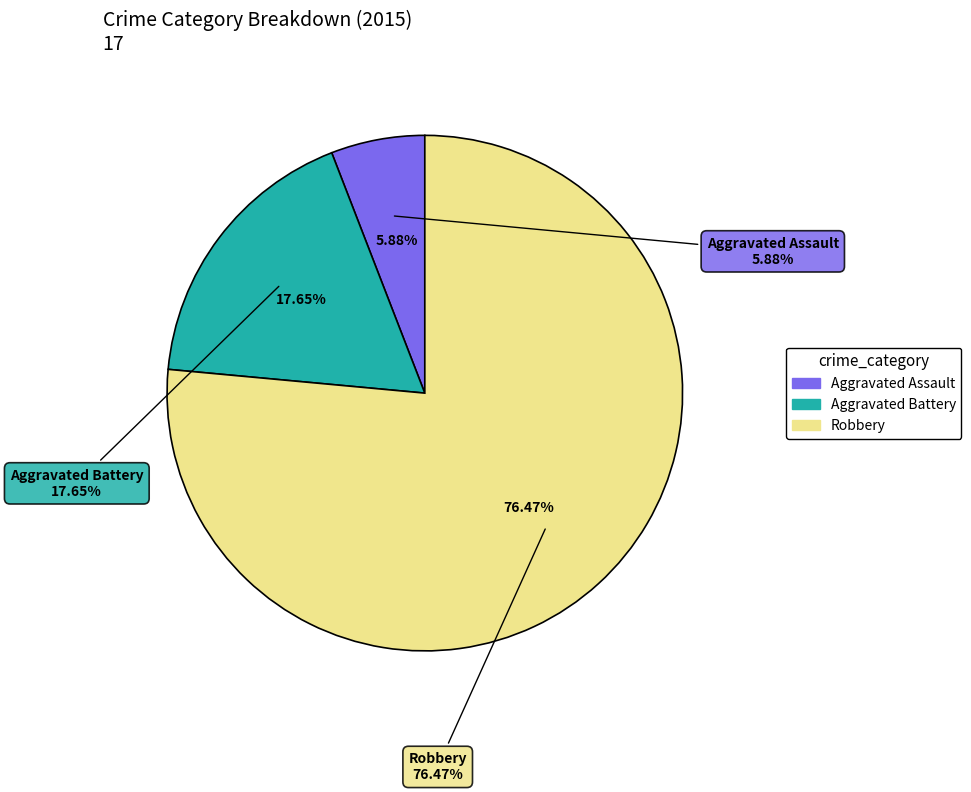

Do Aggravated Assault and Robbery together represent more than half of the pie?

Yes